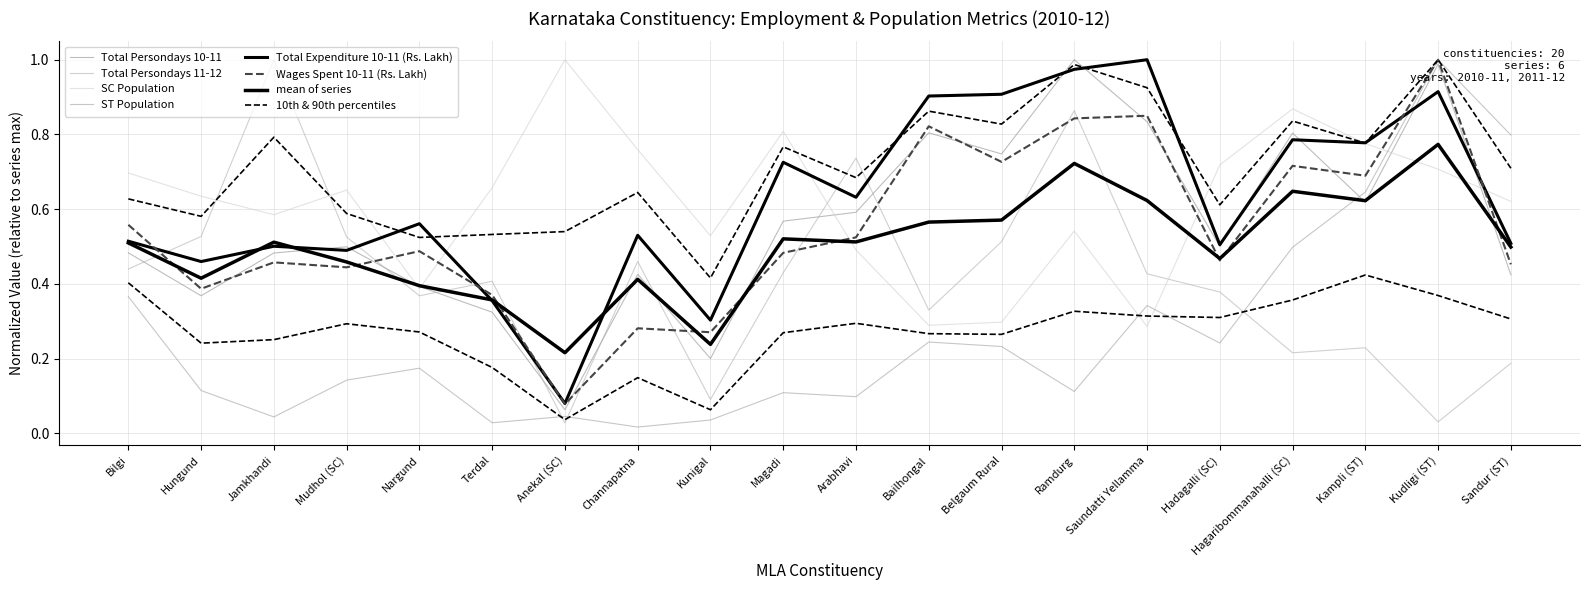

What is the difference between the highest and lowest values at Terdal?

0.6